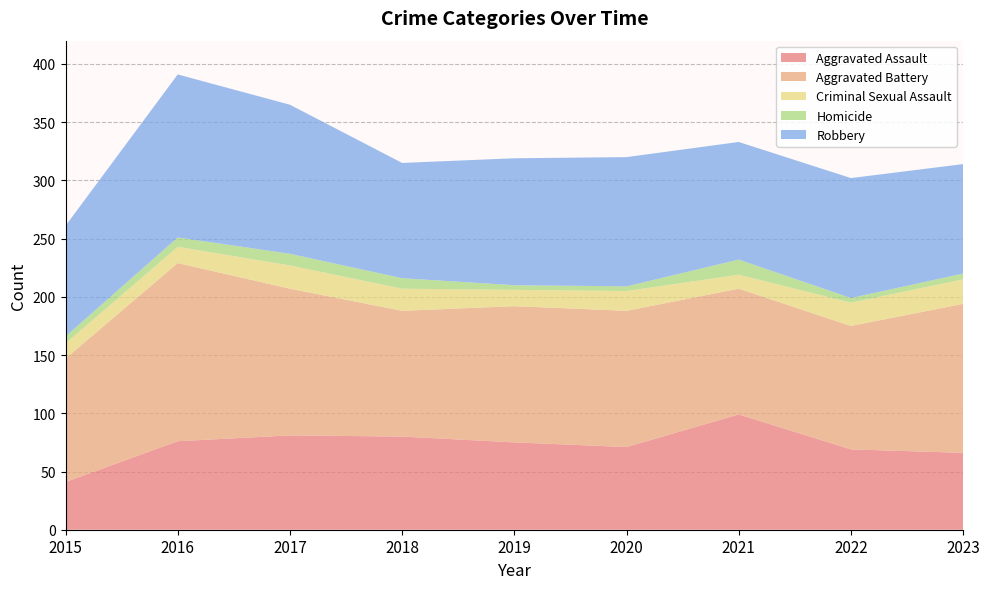

Reading right to left, transcribe all the data shown in this chart.

Aggravated Assault: 66	69	99	71	75	80	81	76	41
Aggravated Battery: 128	106	108	117	117	108	126	153	106
Criminal Sexual Assault: 21	20	12	17	14	19	20	14	13
Homicide: 5	4	13	4	4	9	10	8	6
Robbery: 94	103	101	111	109	99	128	140	95